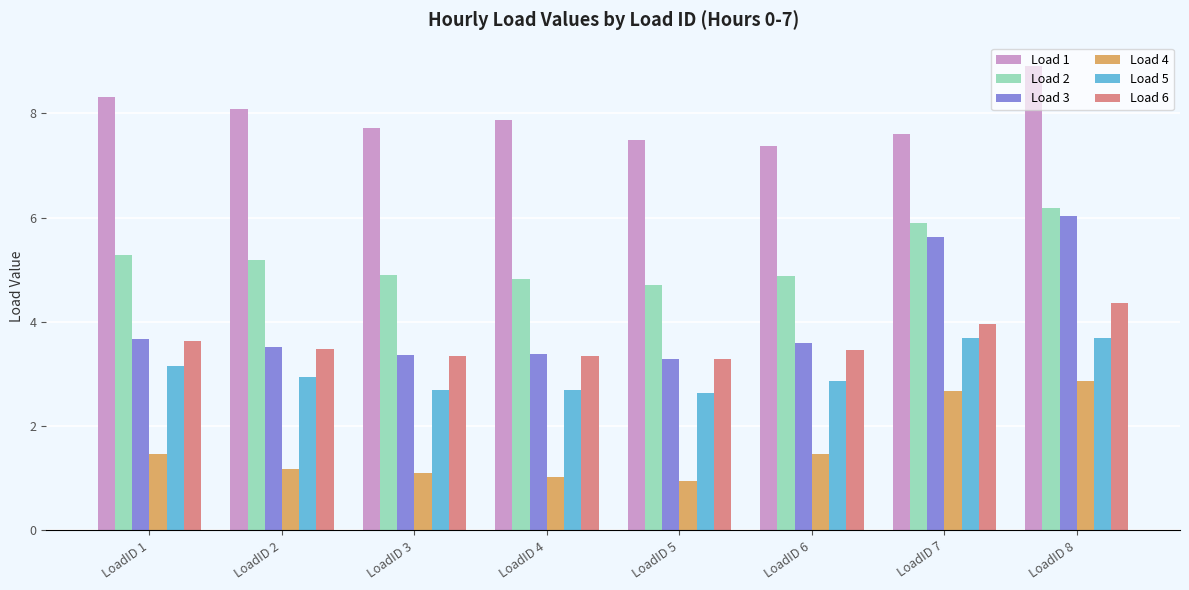

What is the average value of the Load 5 series?

3.0